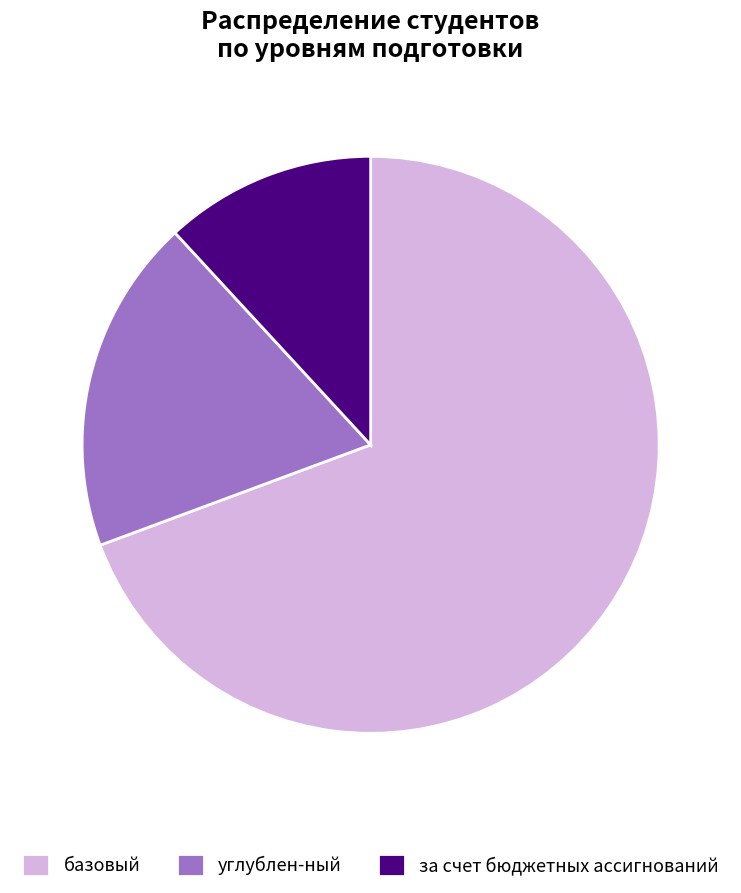

Which slice is the smallest?

за счет бюджетных ассигнований